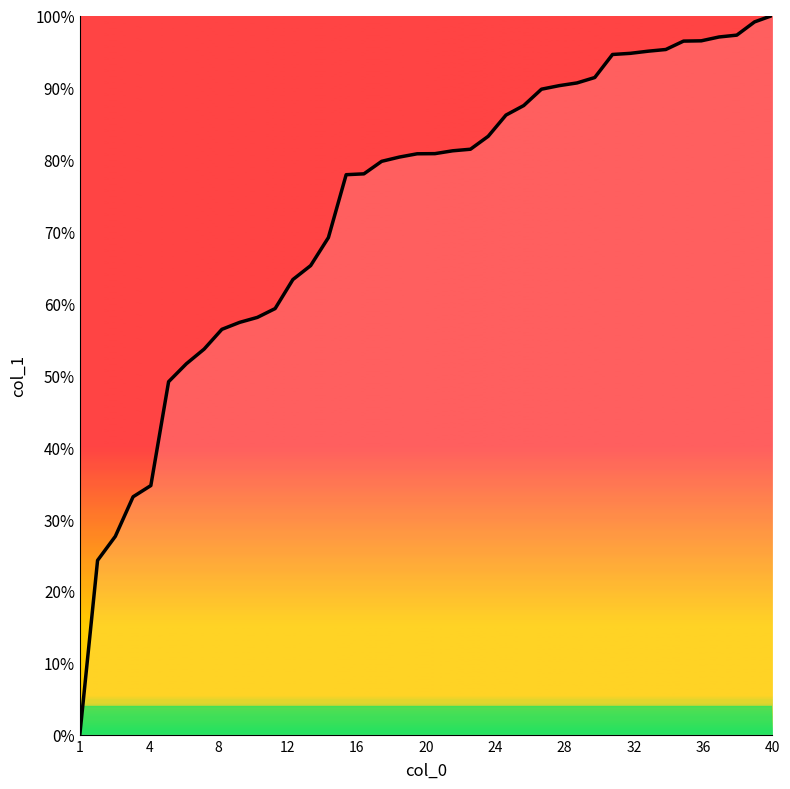

Does the chart display data point markers on the line(s)?

No